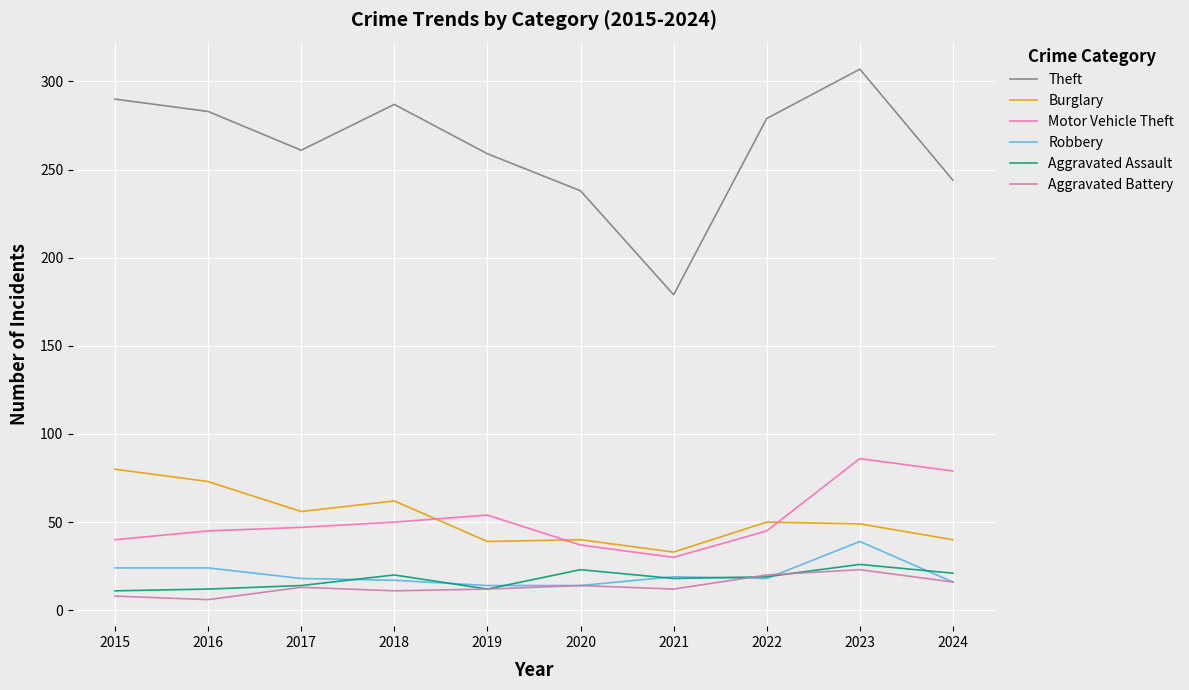

Which label corresponds to the largest value in the chart?

2023